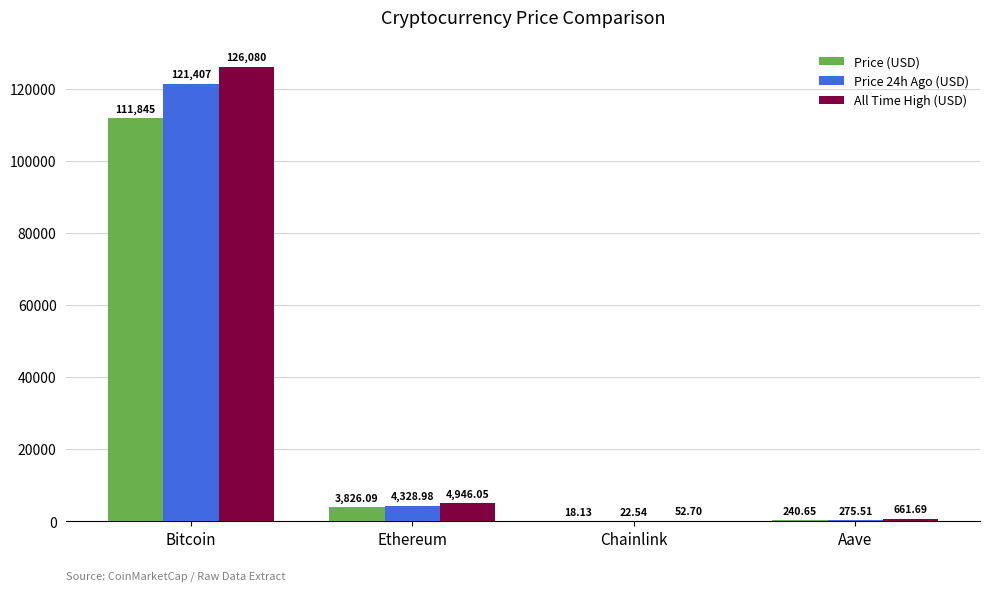

What is the spread (max minus min) of values at Aave?

421.0